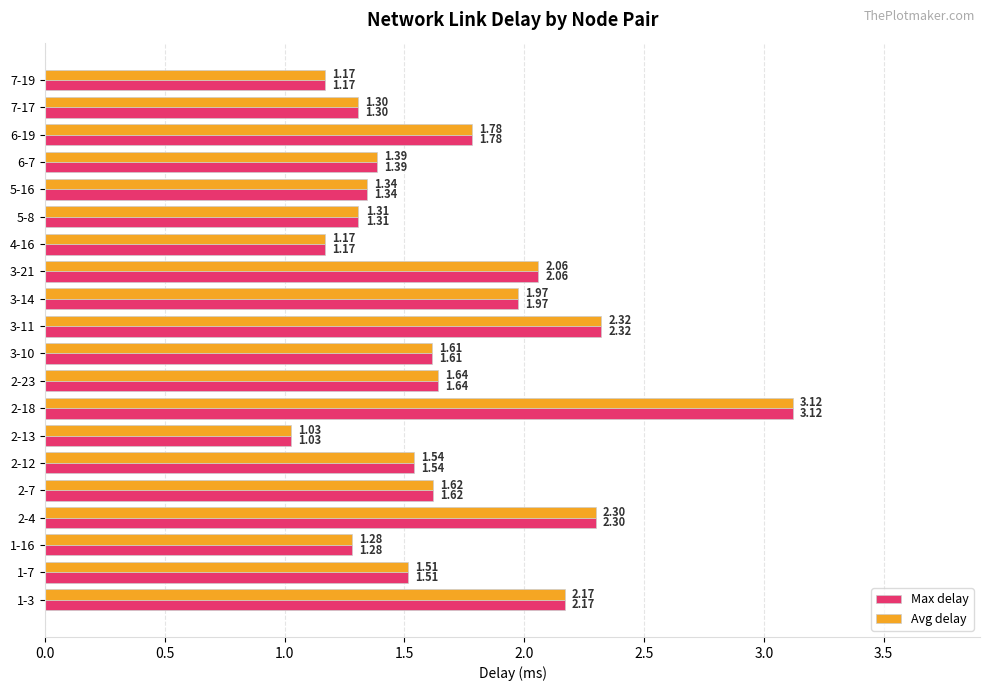

Where is Avg delay nearest to the value 2?

3-14